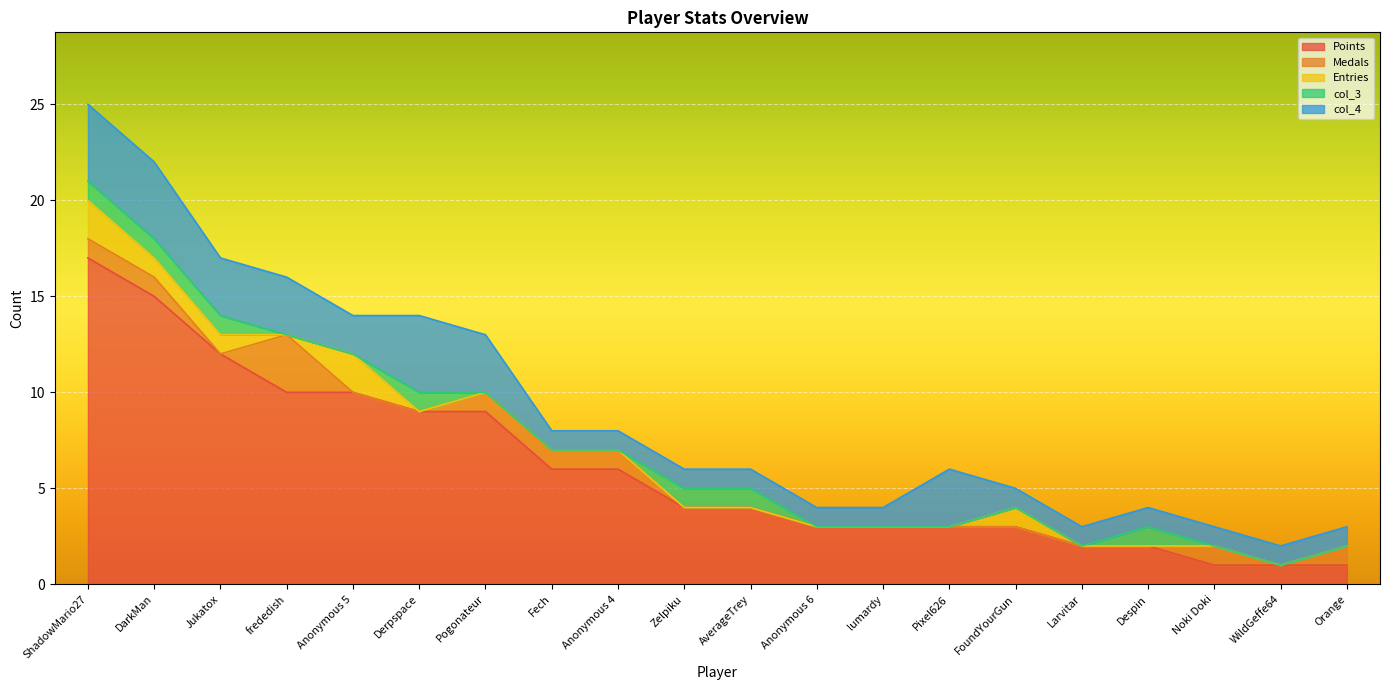

What is the label of the 6th point from the right?

FoundYourGun